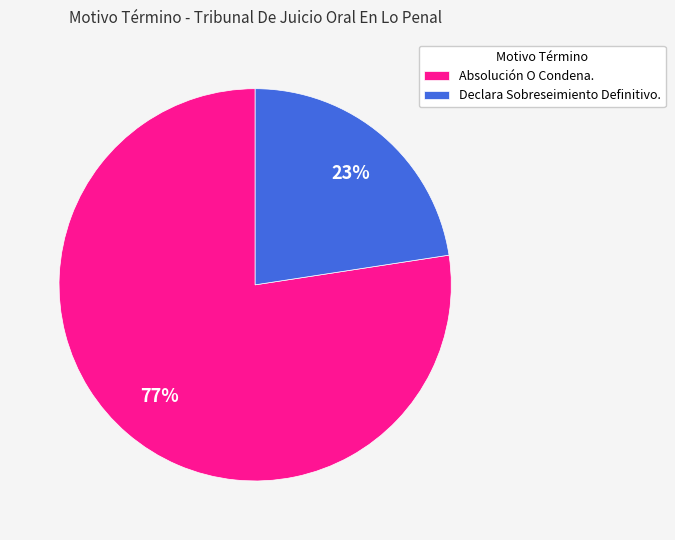

To the nearest percent, what portion does Absolución O Condena. represent?

77%